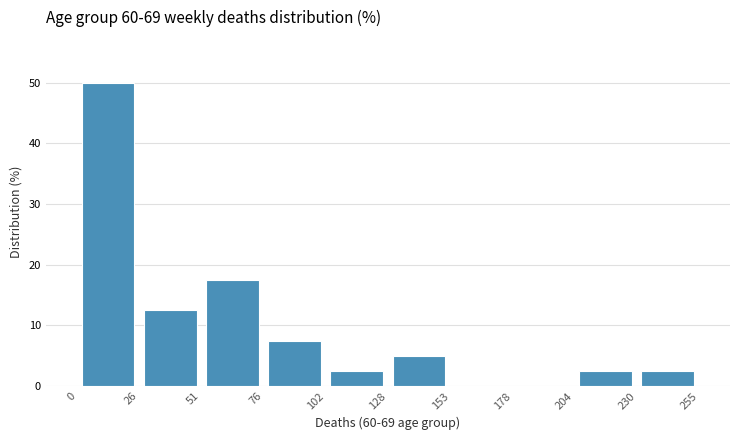

Which range on the x-axis has the tallest bar?

0 to 26